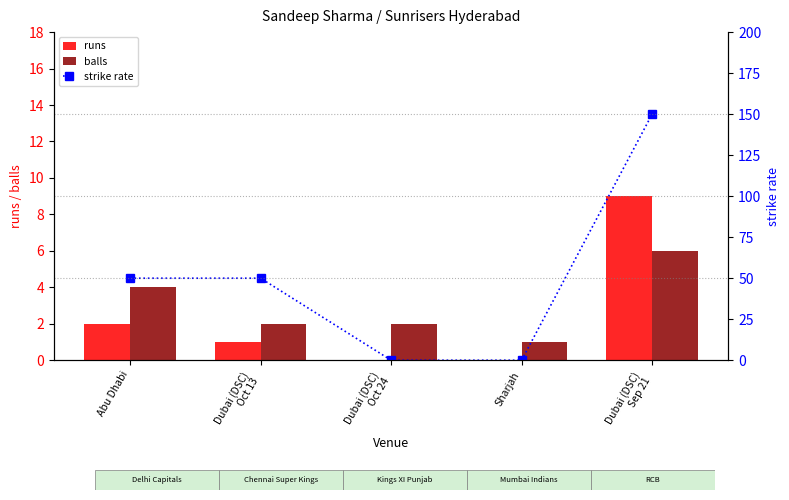

At how many categories does at least one series exceed 32?

3